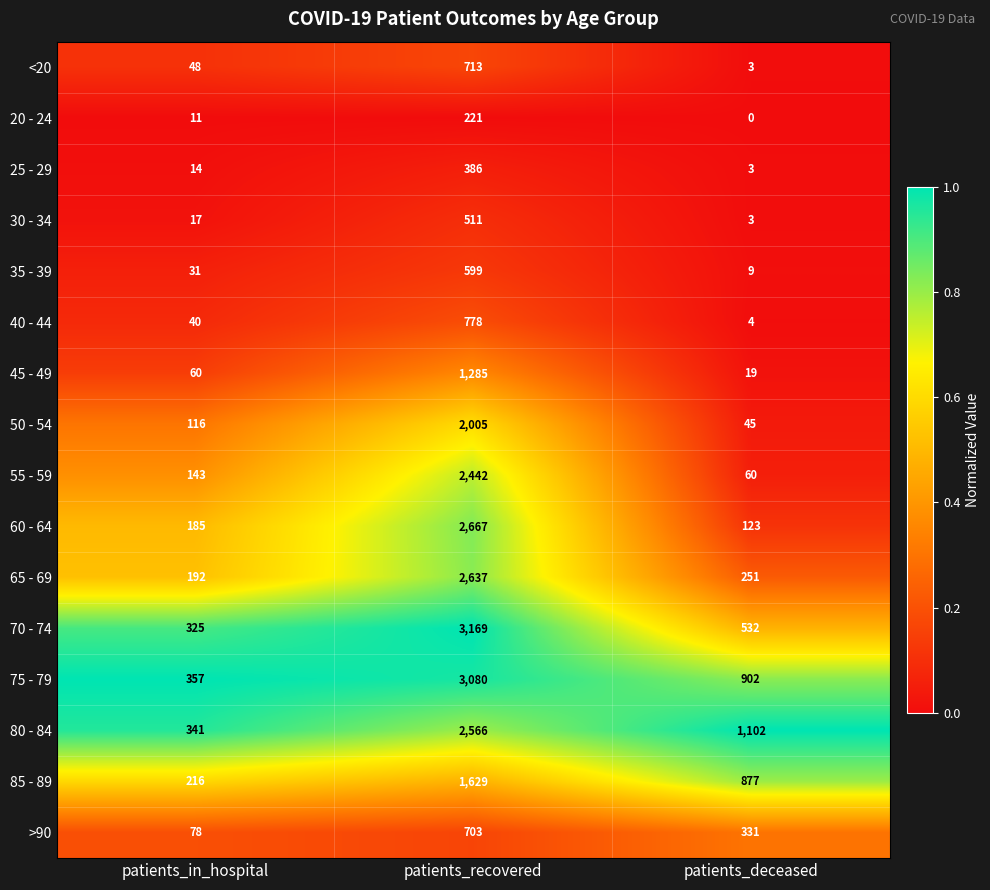

At which category is the sum across all series the highest?

patients_recovered